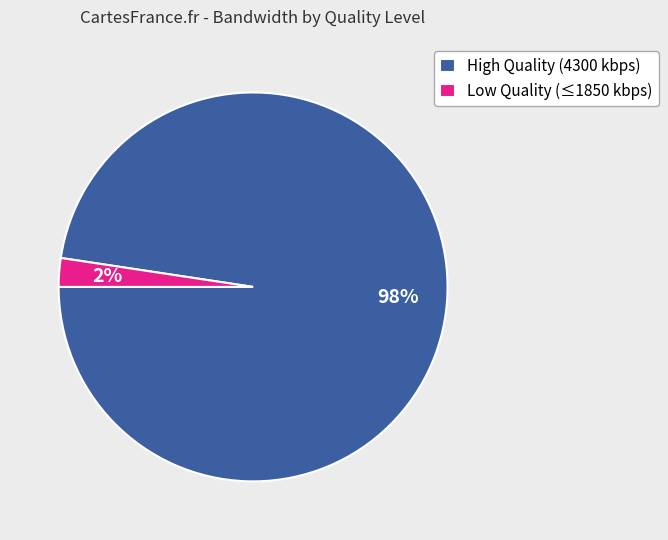

To the nearest percent, what portion does High Quality (4300 kbps) represent?

98%